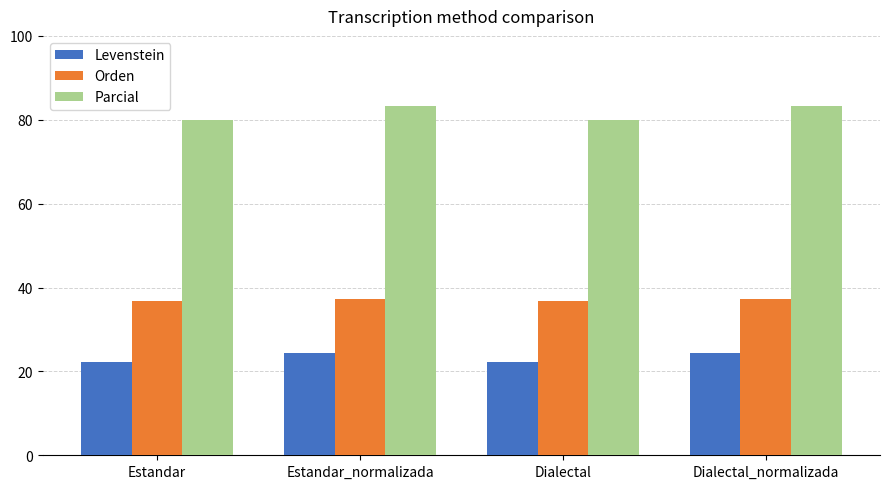

What is the lowest value of the Orden series?

36.8